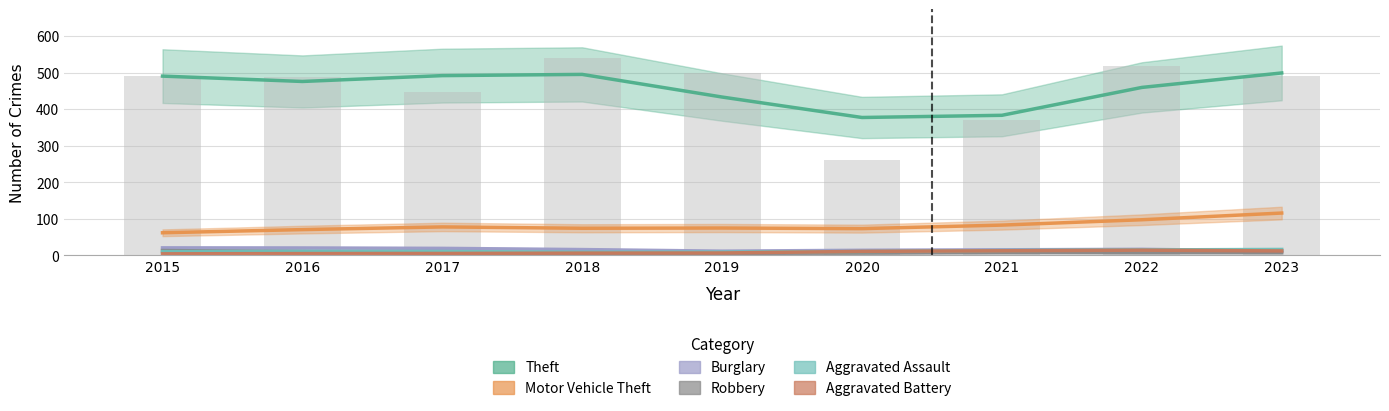

What is the total value across all series at 2023?

659.7